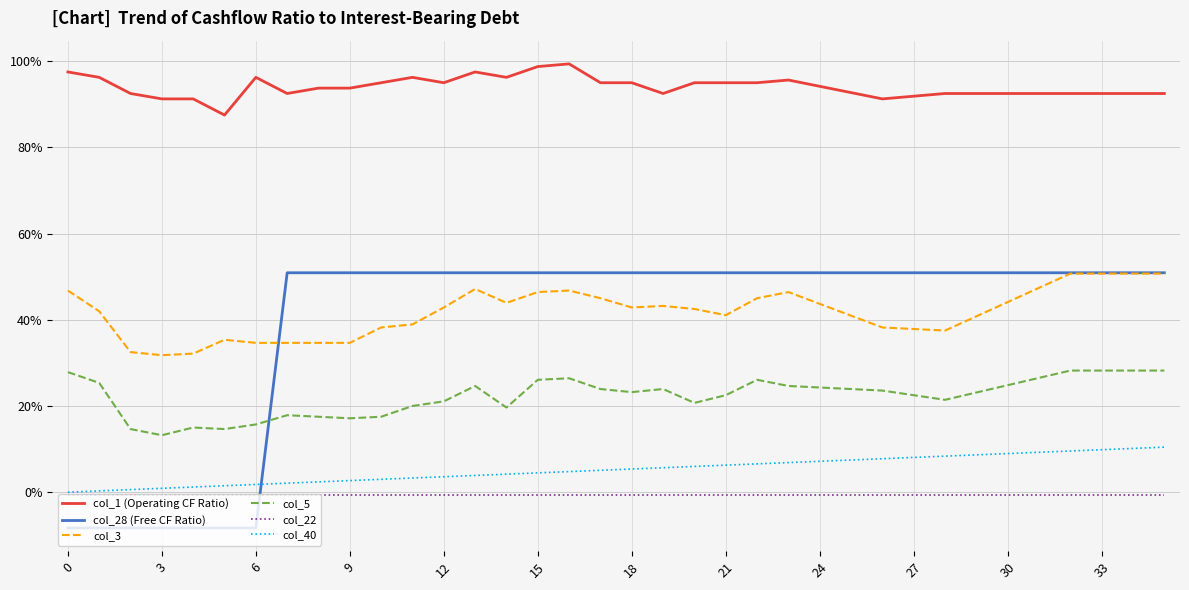

What are all the series names shown in the legend?

col_1 (Operating CF Ratio), col_28 (Free CF Ratio), col_3, col_5, col_22, col_40